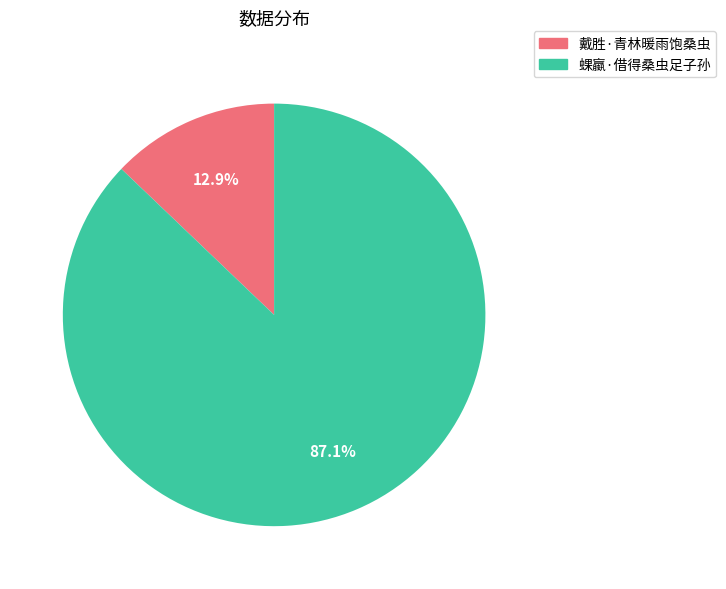

True or false: 蜾蠃·借得桑虫足子孙 accounts for 97% of the total.

False